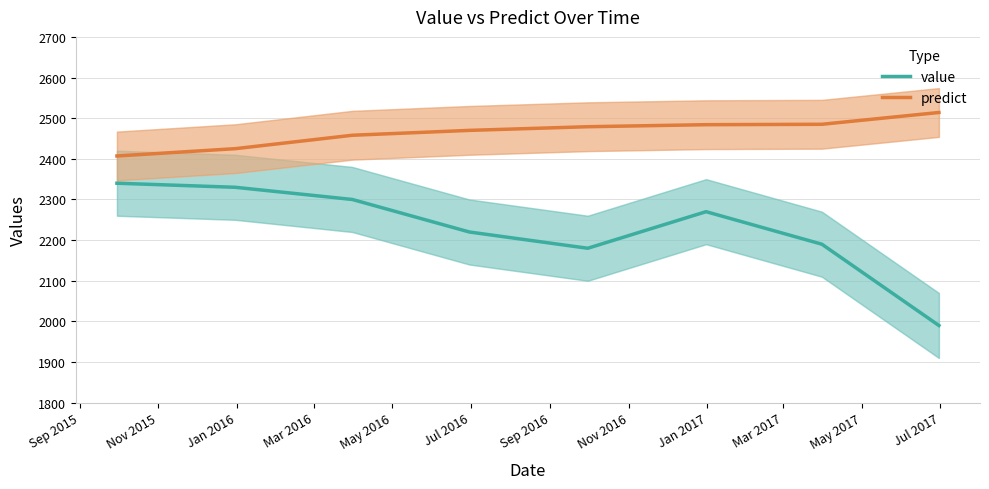

True or false: value and predict cross at least once.

False